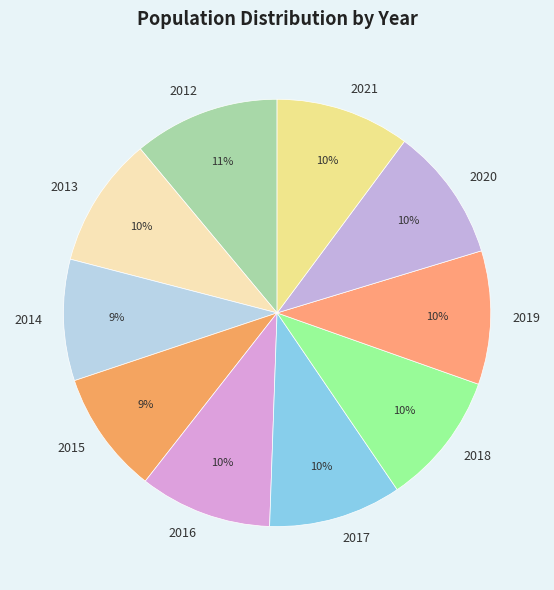

To the nearest percent, what is the average slice percentage?

10%